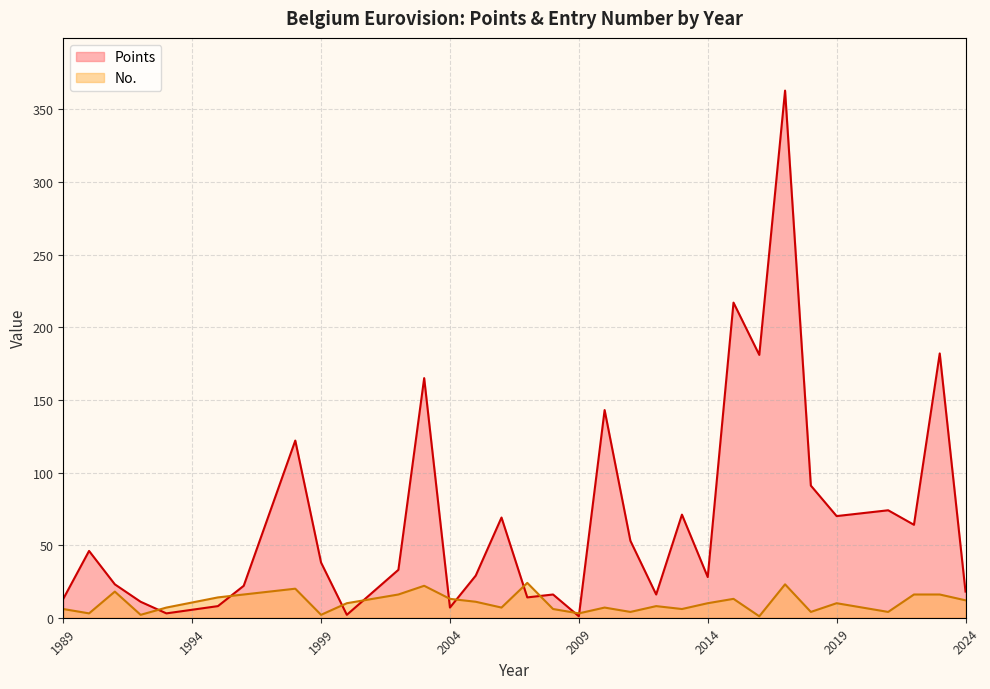

List the series in order of their overall mean, lowest first.

No., Points